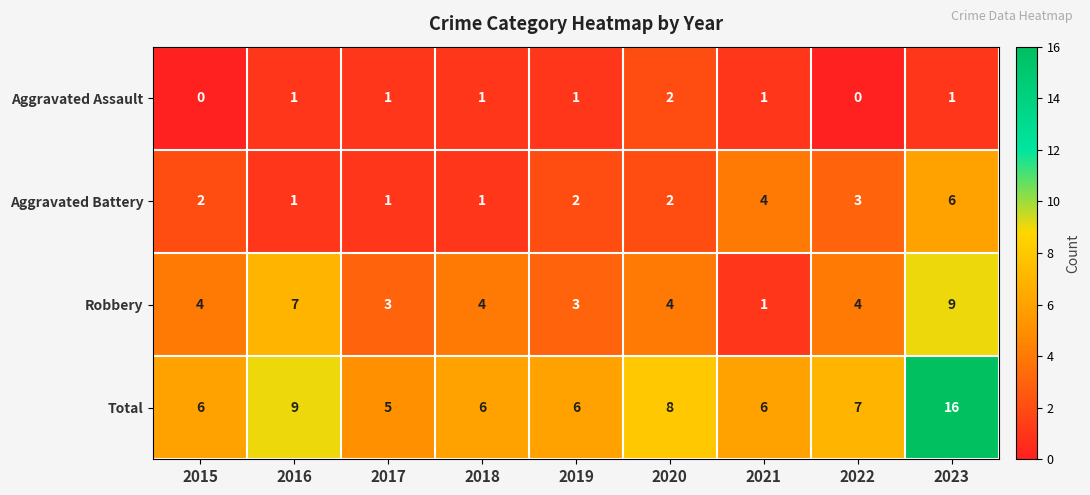

Rank the series at 2019 from lowest to highest value.

Aggravated Assault, Aggravated Battery, Robbery, Total